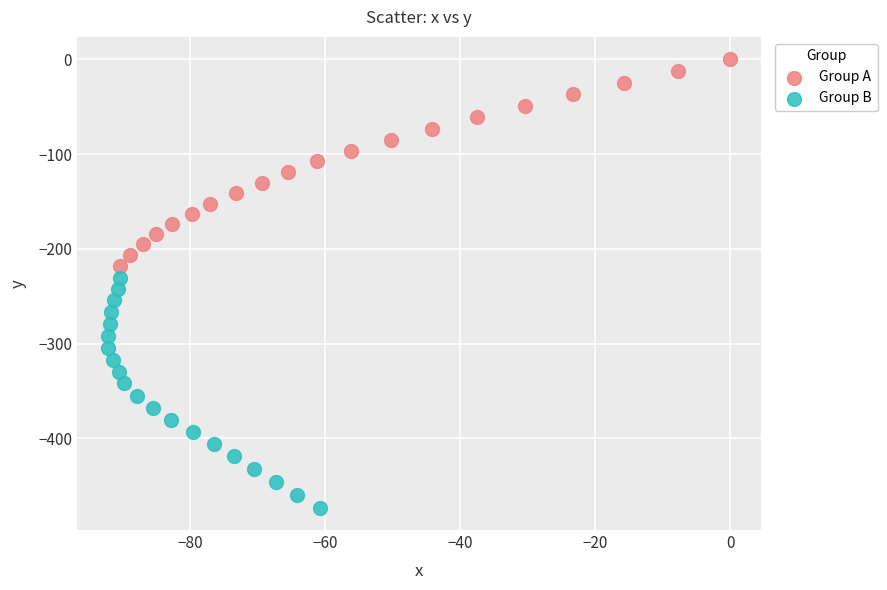

Which series reaches the minimum Y coordinate?

Group B